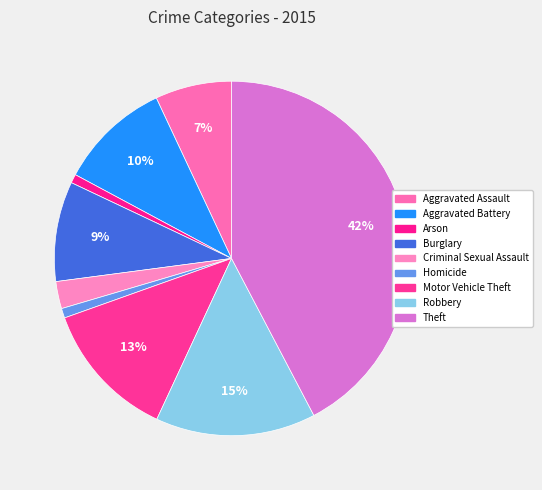

To the nearest percent, what is the combined percentage of Robbery and Criminal Sexual Assault?

17%